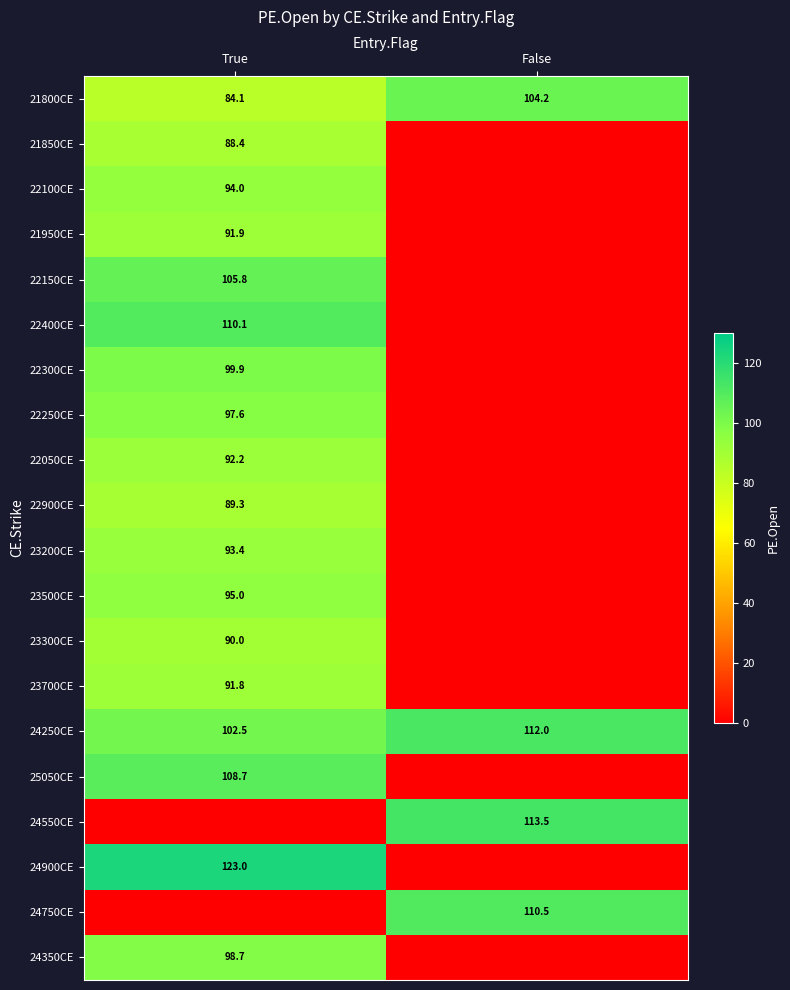

The 24350CE series shows 171.5 at True. True or false?

False